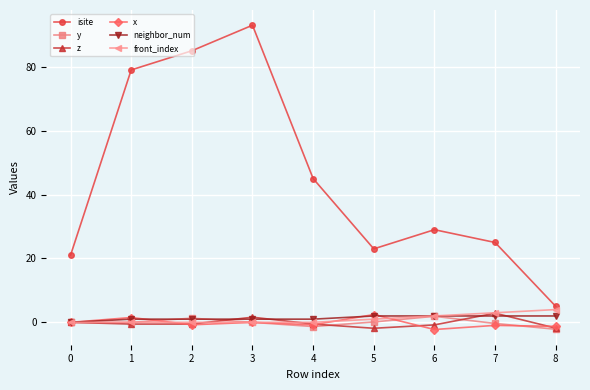

True or false: isite and y cross at least once.

False